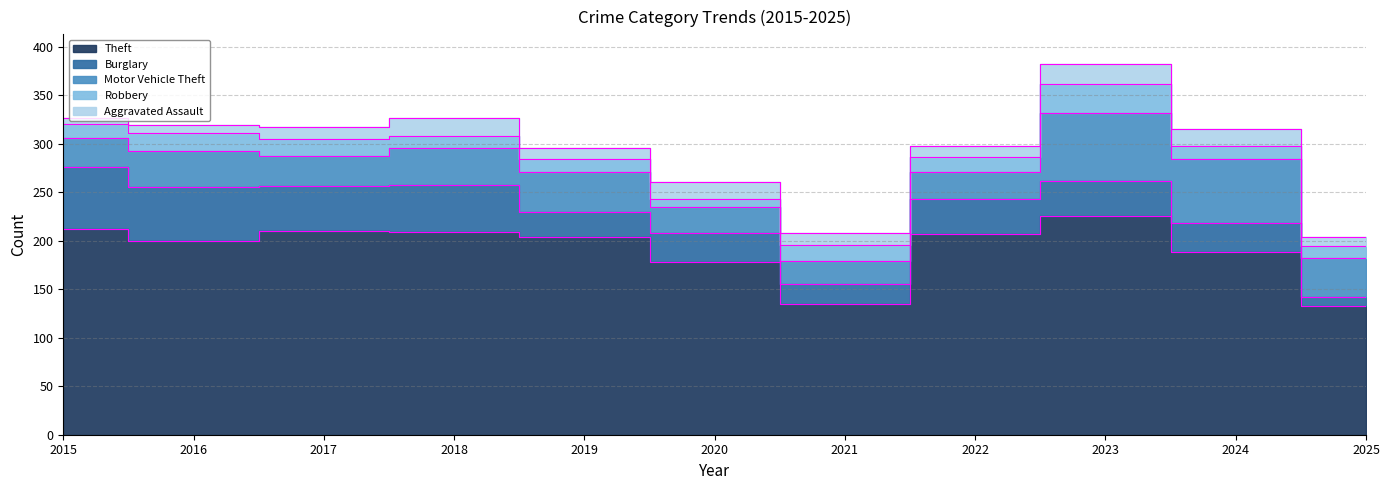

Reading left to right, transcribe all the data shown in this chart.

Theft: 212	200	210	209	204	178	135	207	225	188	133
Burglary: 64	55	46	48	26	30	20	36	36	30	9
Motor Vehicle Theft: 30	37	31	38	41	27	24	28	71	66	40
Robbery: 14	19	18	13	13	8	16	15	29	13	12
Aggravated Assault: 6	8	12	18	11	17	13	12	21	18	10